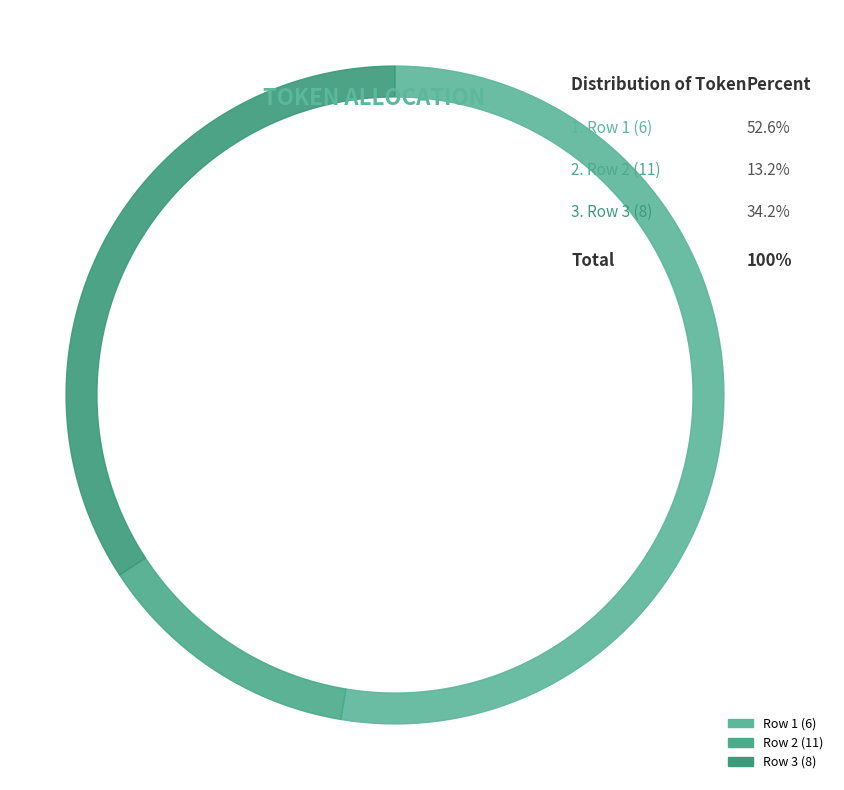

Does any single category account for the majority?

Yes